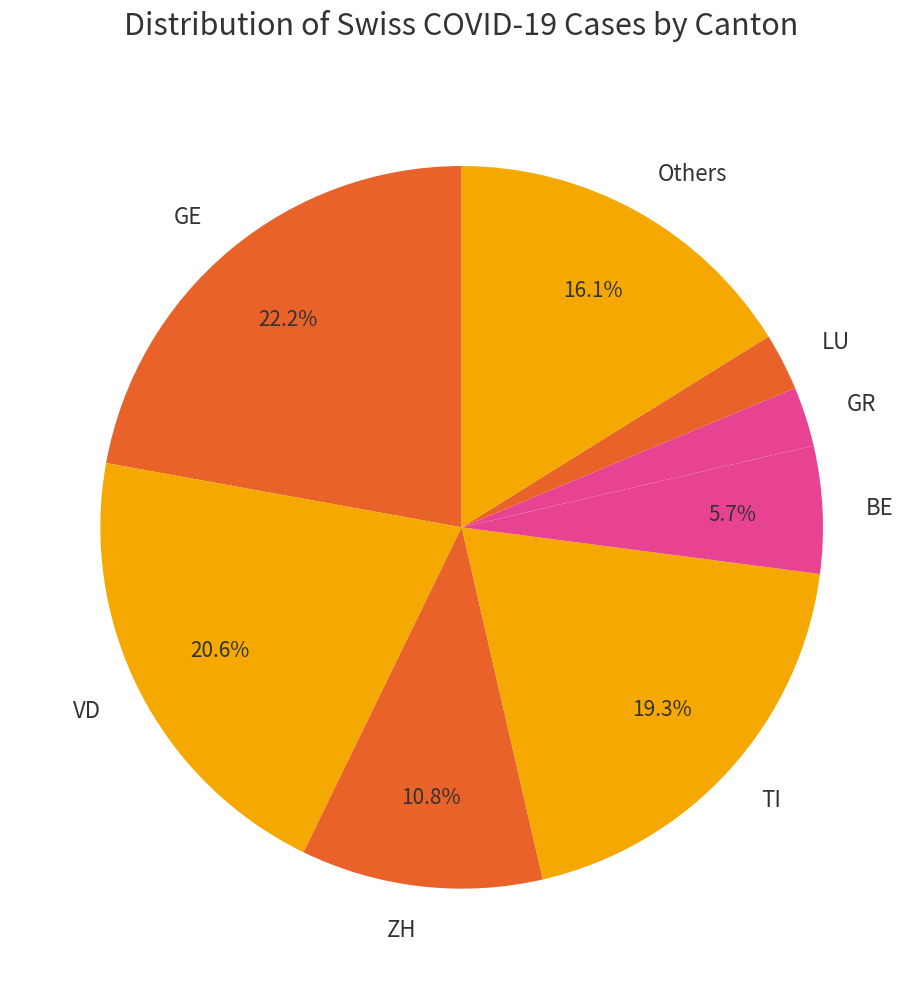

How many segments does this pie chart have?

8